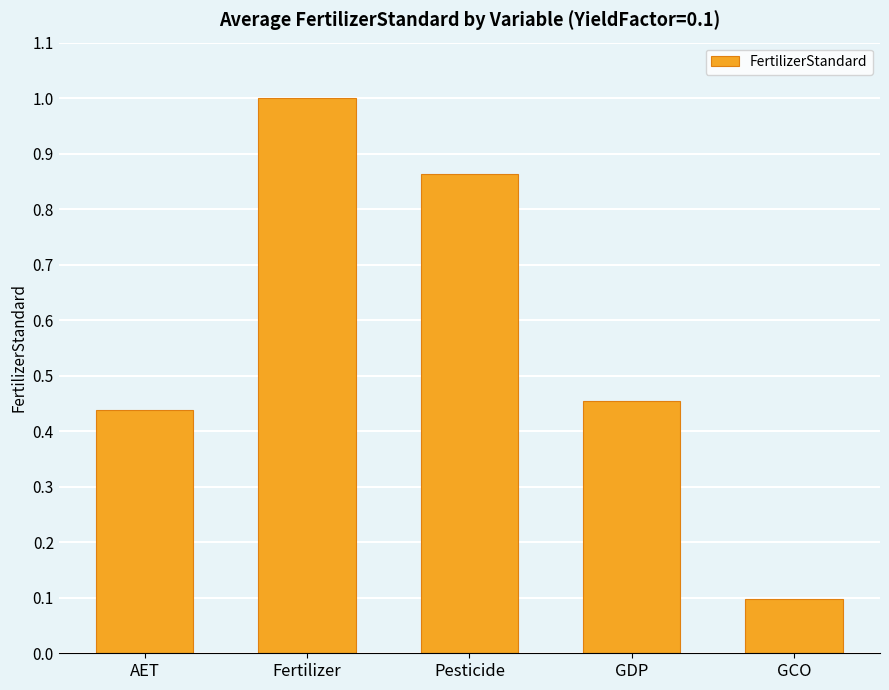

Are the bars grouped side by side (vs. stacked)?

No